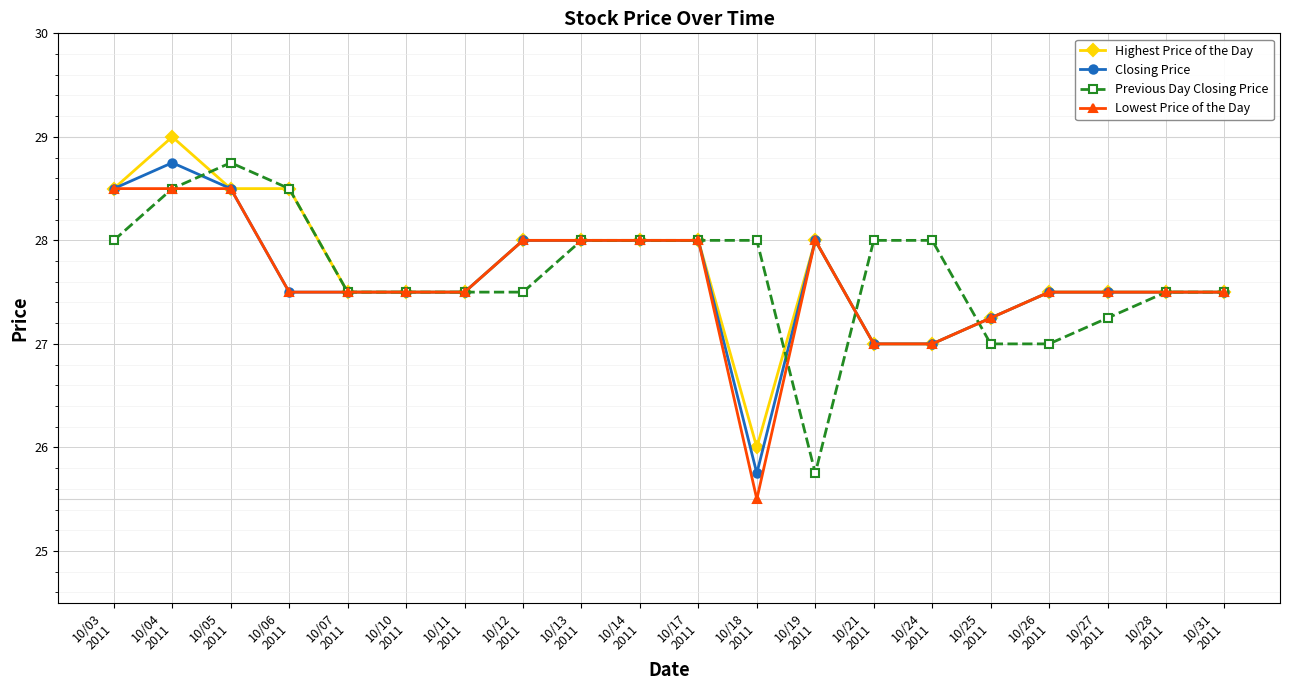

What is the highest value of the Previous Day Closing Price series?

28.8